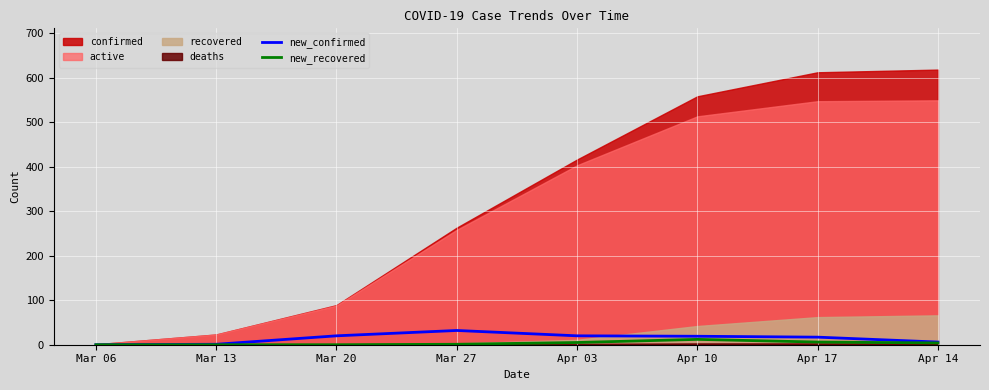

What is the difference between the new_confirmed values at Mar 20 and Apr 10?

1